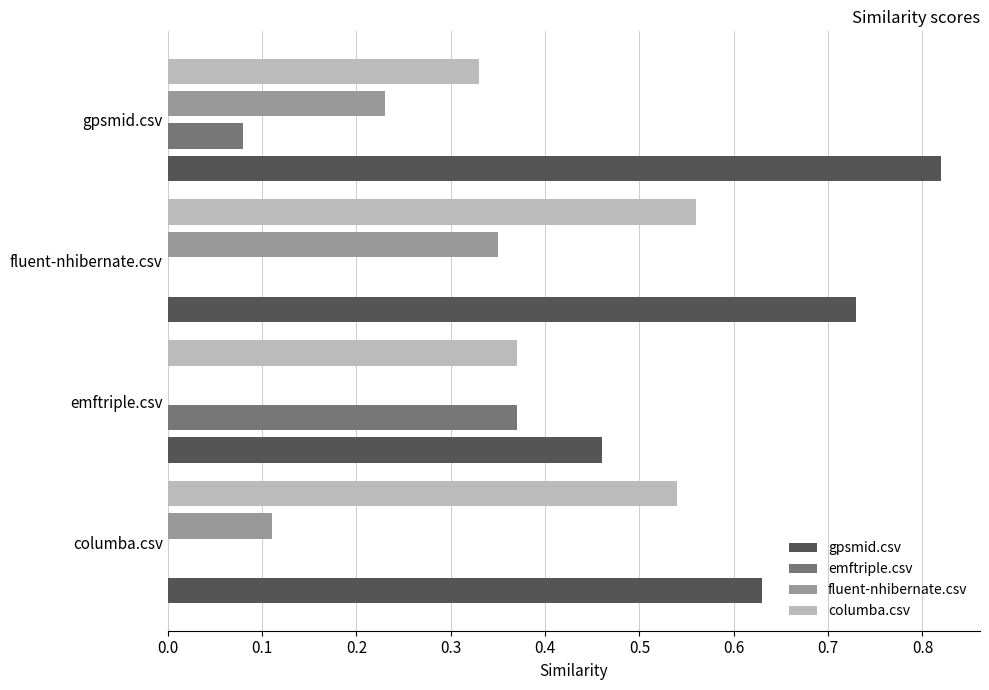

Which series changed the most between columba.csv and fluent-nhibernate.csv?

fluent-nhibernate.csv